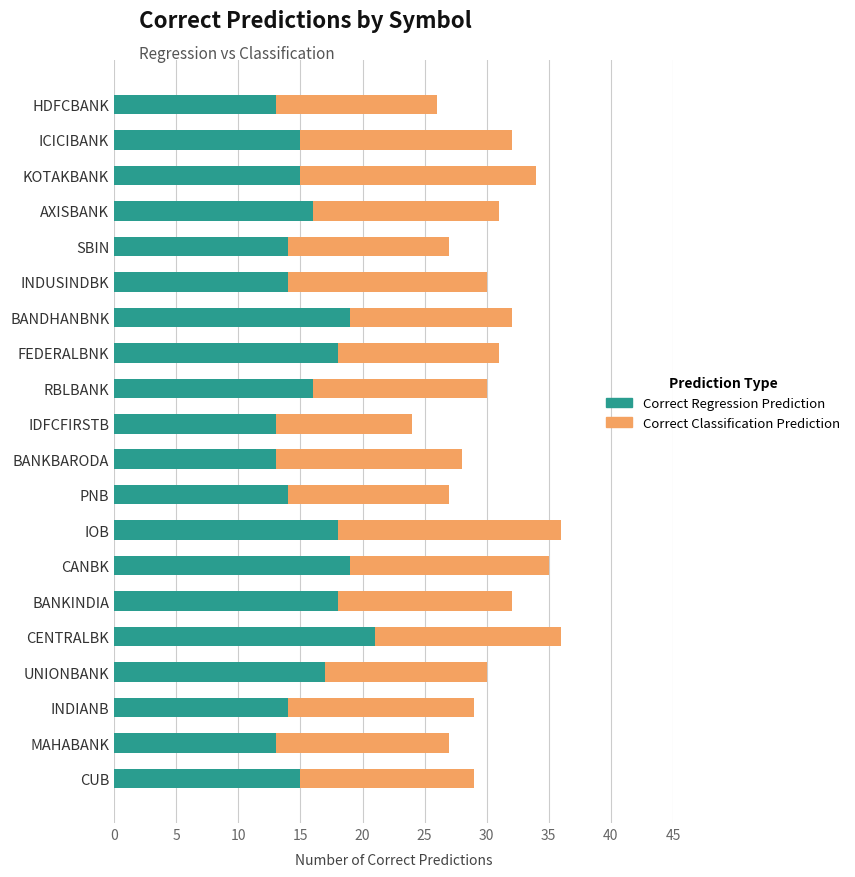

What is the approximate value of Correct Regression Prediction at RBLBANK?

16